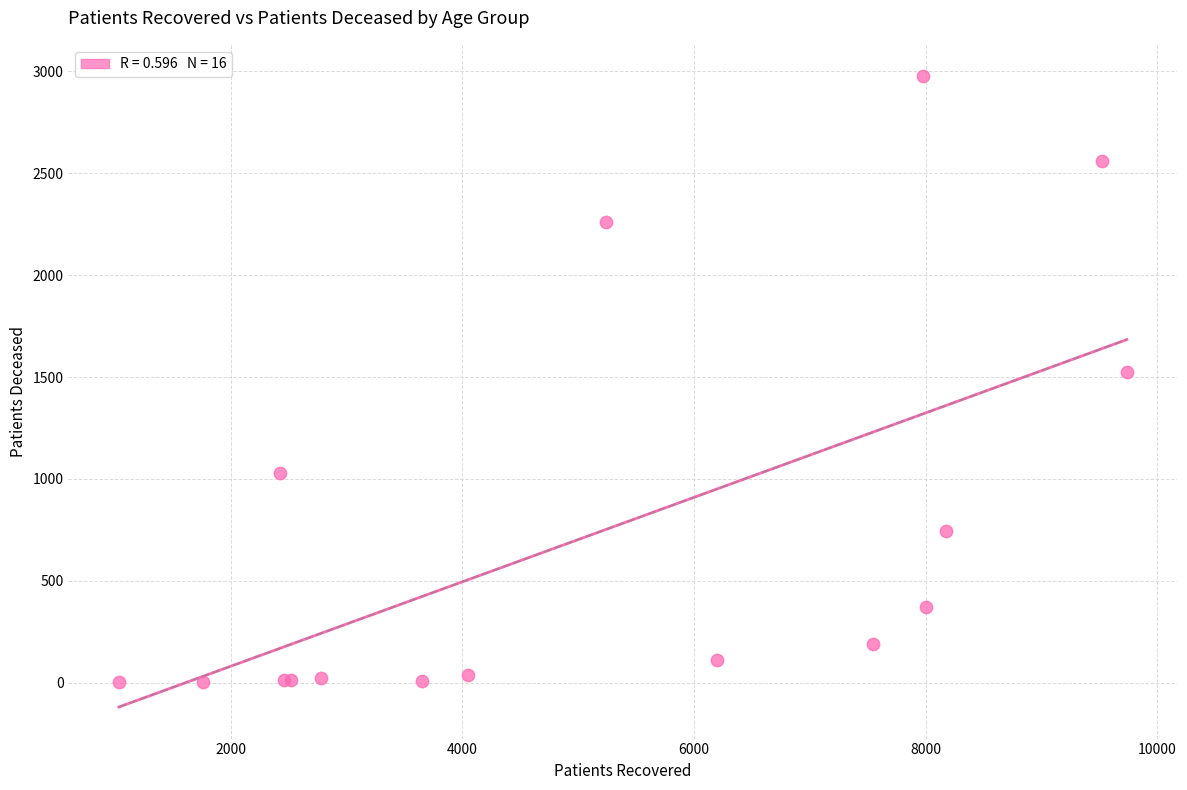

What Y value in the scatter plot is closest to 1488?

1526